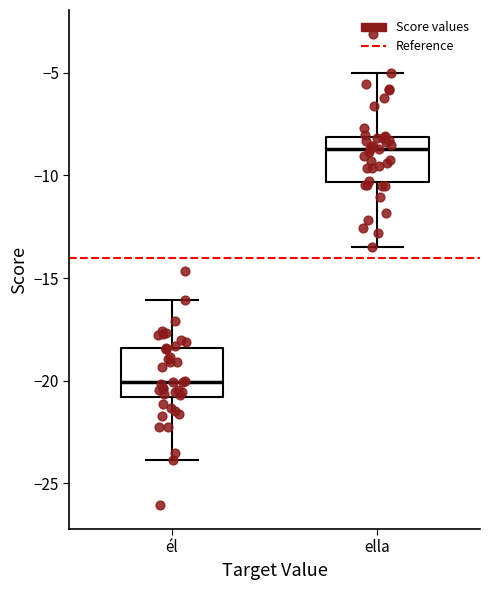

Which box has the highest median line?

ella